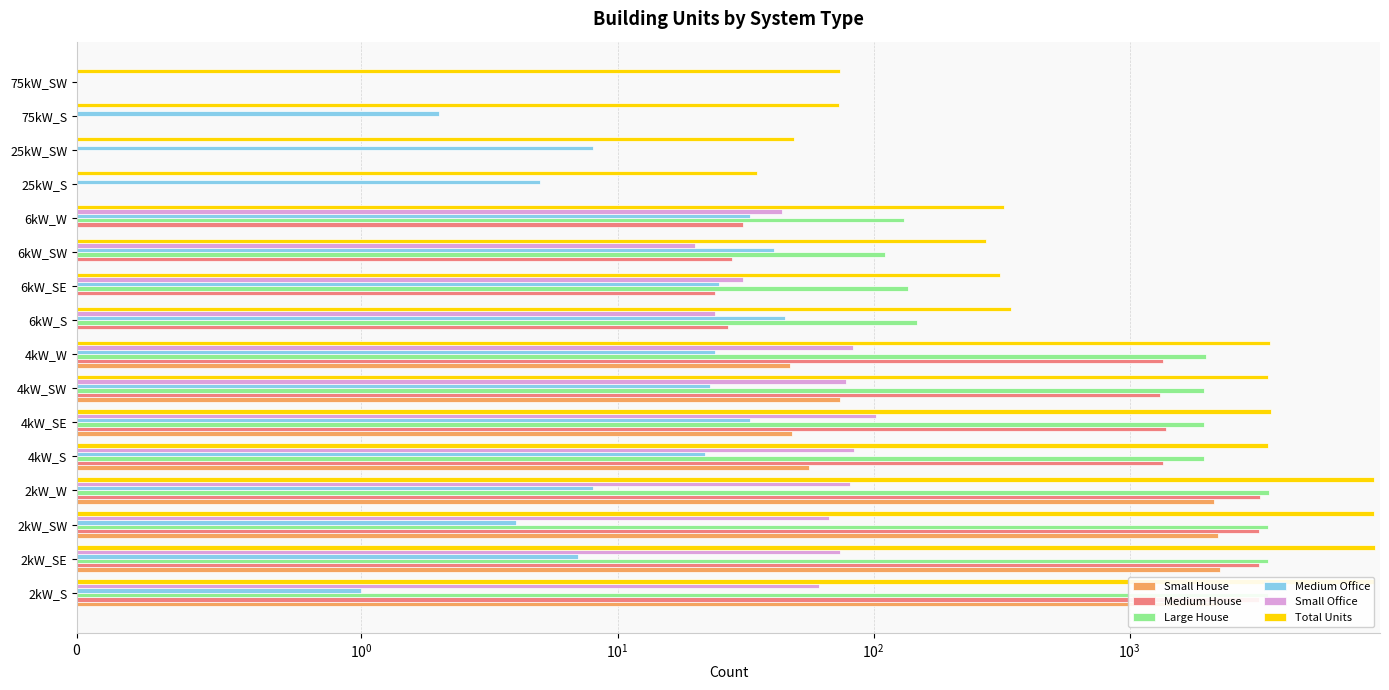

What is the difference between the highest and lowest values at 2kW_SE?

9039